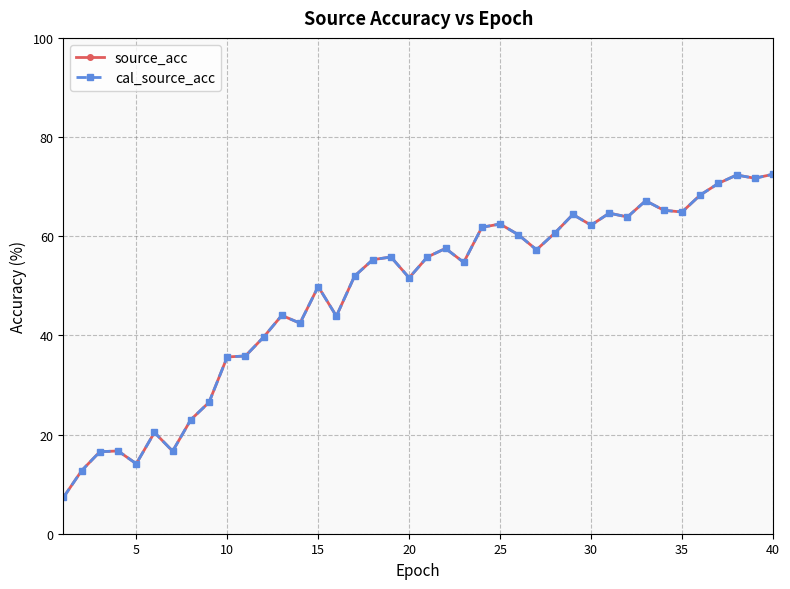

Does the chart have visible grid lines?

Yes